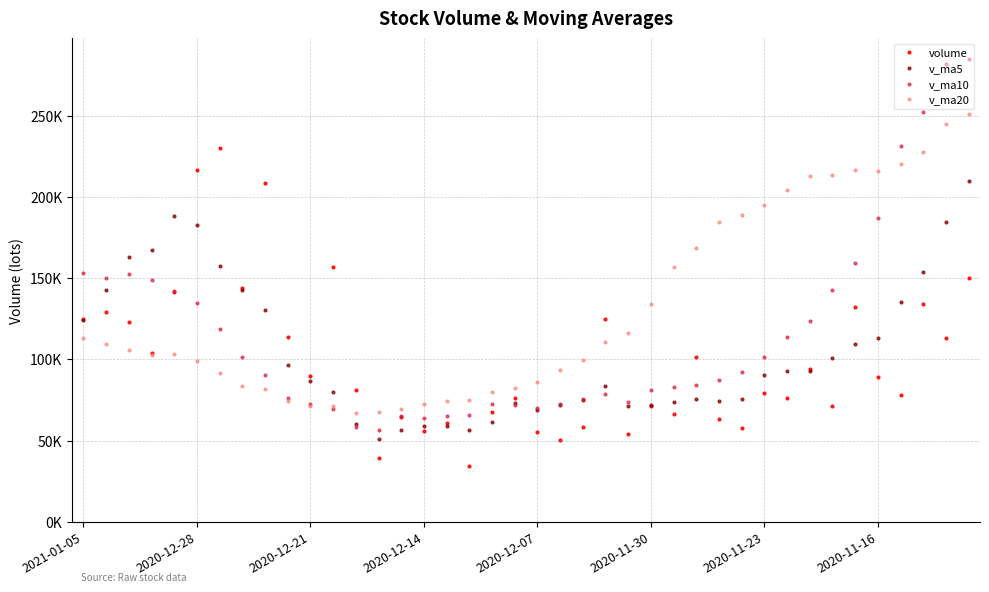

What is the value of the v_ma20 point at the 8th from the left?

83743.8